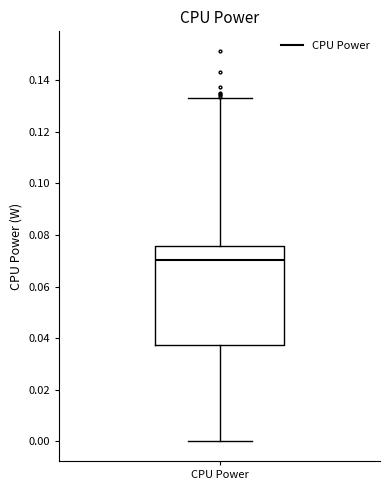

Read this box plot against the y-axis: the position of the median line, the range covered by the box, and the ends of both whiskers. The values are not printed on the chart, so give them approximately, as read against the axis.

median 0.070, box 0.038 to 0.076, whiskers 0.000 to 0.134